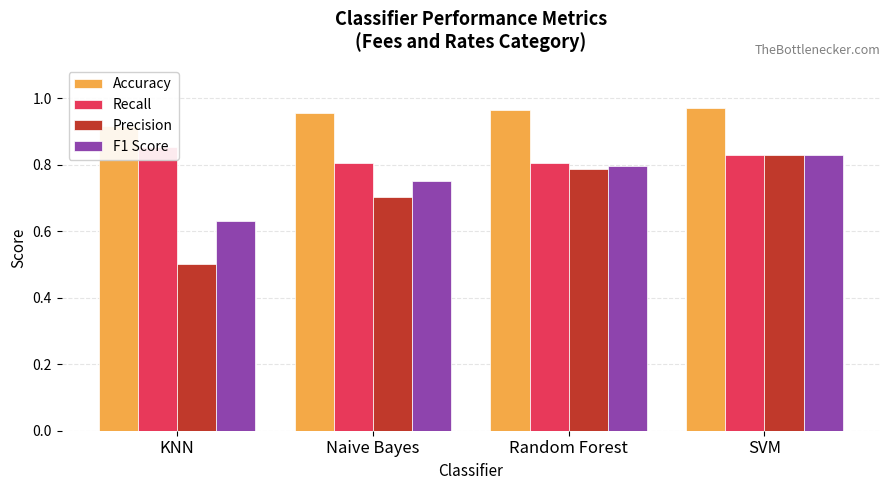

Rank the series at Naive Bayes from lowest to highest value.

Precision, F1 Score, Recall, Accuracy